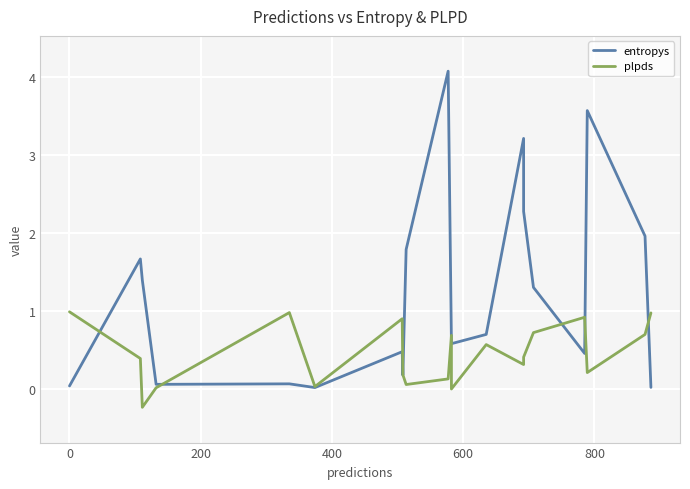

Reading right to left, transcribe all the data shown in this chart.

entropys: 0.0	2.0	3.6	0.5	1.3	2.3	3.2	0.7	0.6	0.6	4.1	1.8	0.2	0.5	0.0	0.1	0.1	1.4	1.7	0.0
plpds: 1.0	0.7	0.2	0.9	0.7	0.4	0.3	0.6	0.0	0.7	0.1	0.1	0.2	0.9	0.0	1.0	0.0	-0.2	0.4	1.0